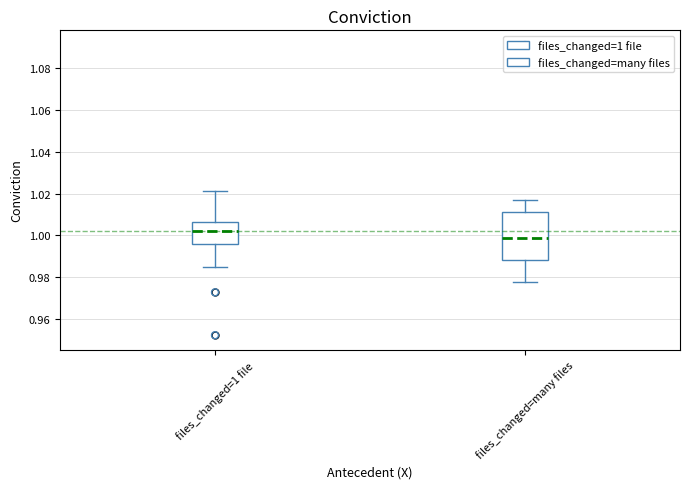

Where is the upper edge of the box for files_changed=1 file on the y-axis? The values are not printed on the chart, so give them approximately, as read against the axis.

1.006